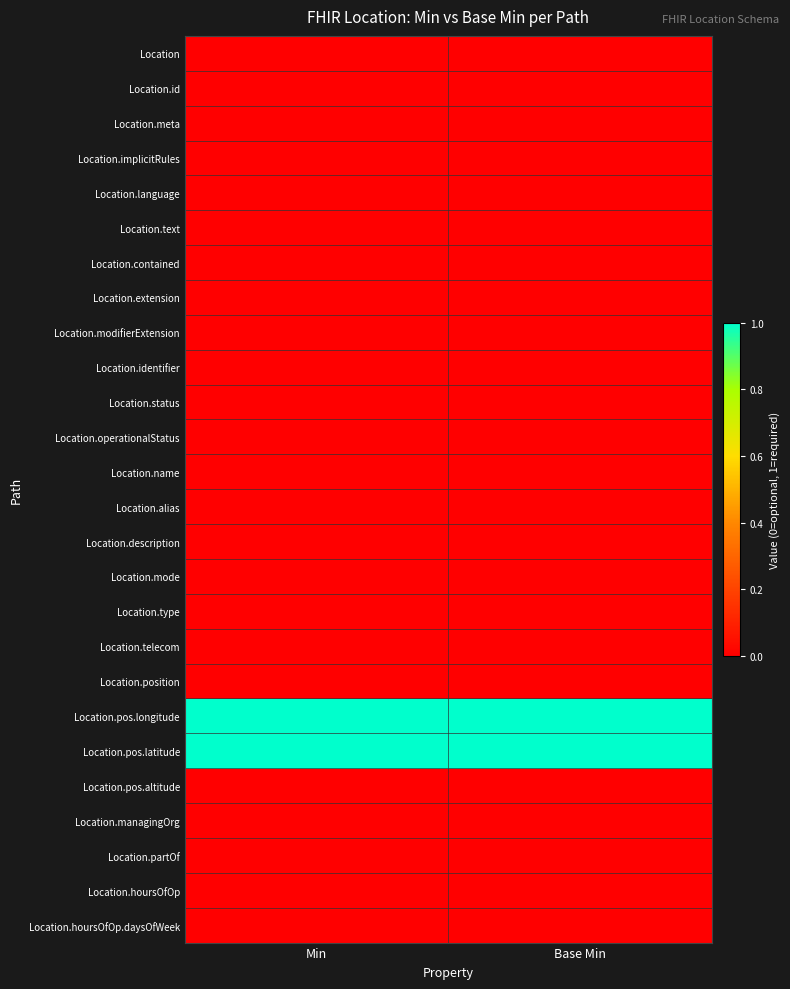

What is the difference between the highest and lowest values at Base Min?

1